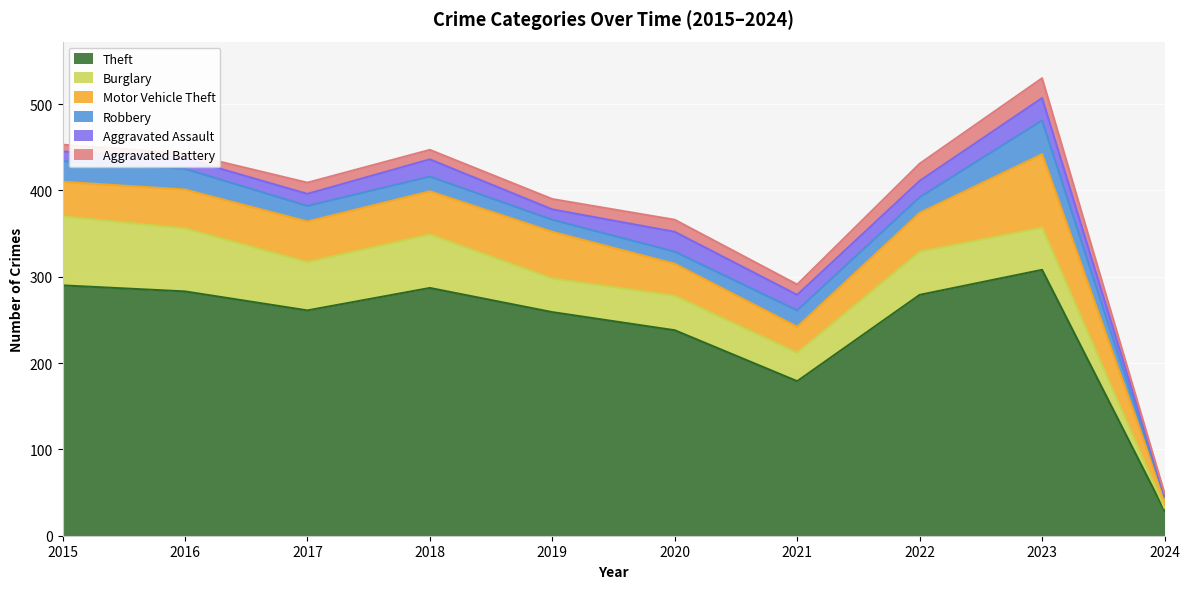

What is the greatest value displayed?

308